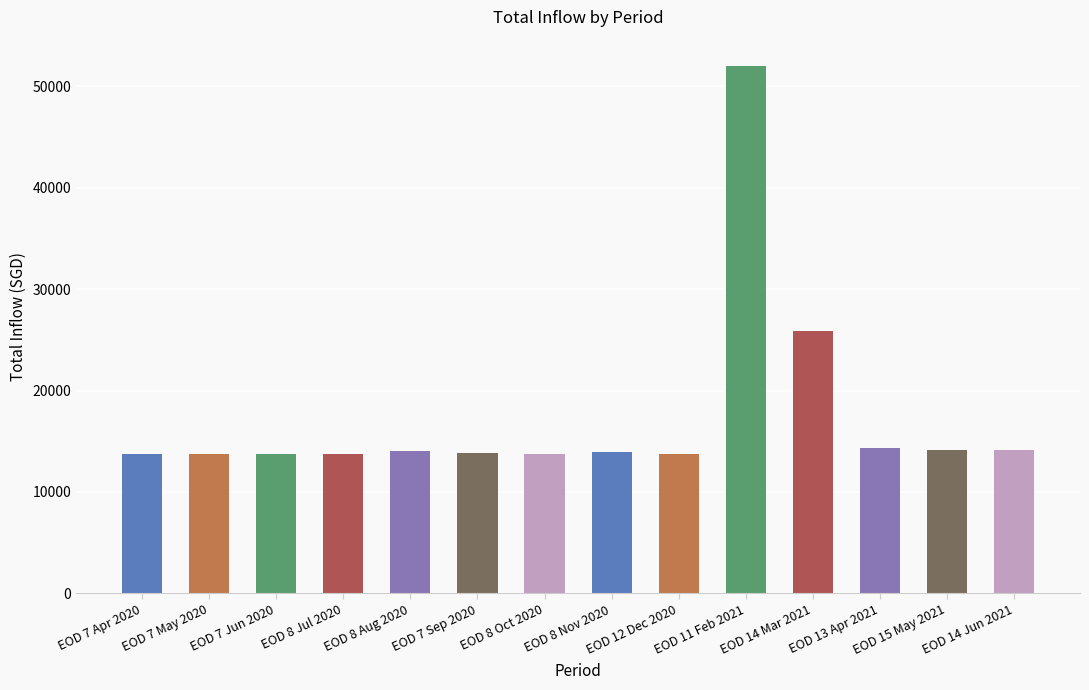

What is the sum of all values?

245005.5